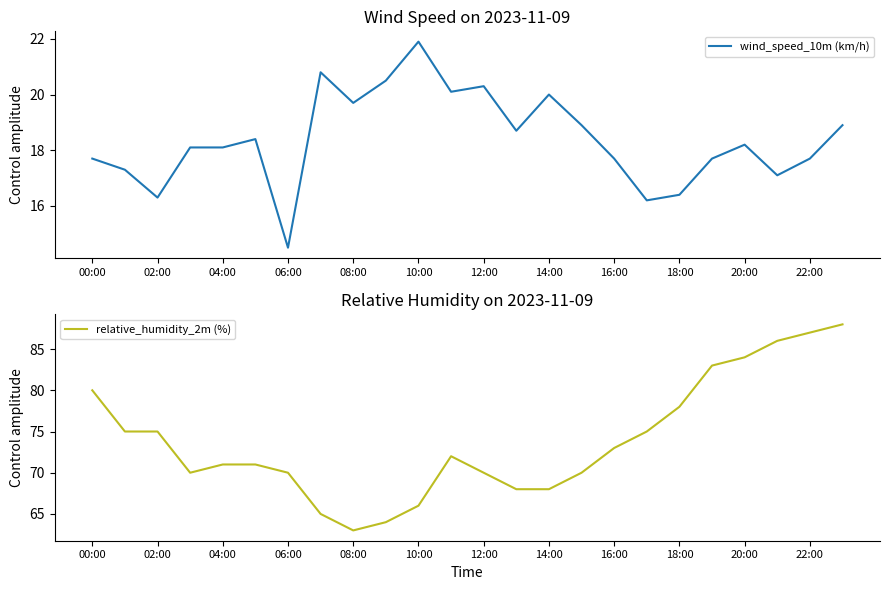

Which series has the largest range (max minus min)?

relative_humidity_2m (%)